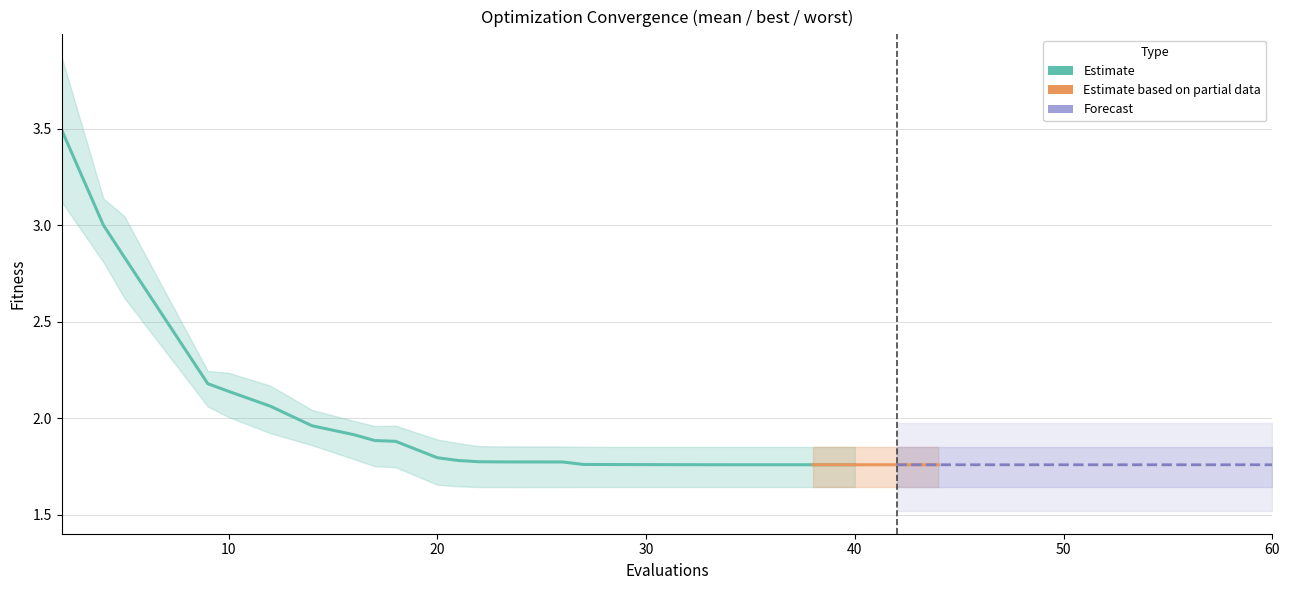

The best series shows 2.0 at 10. True or false?

True